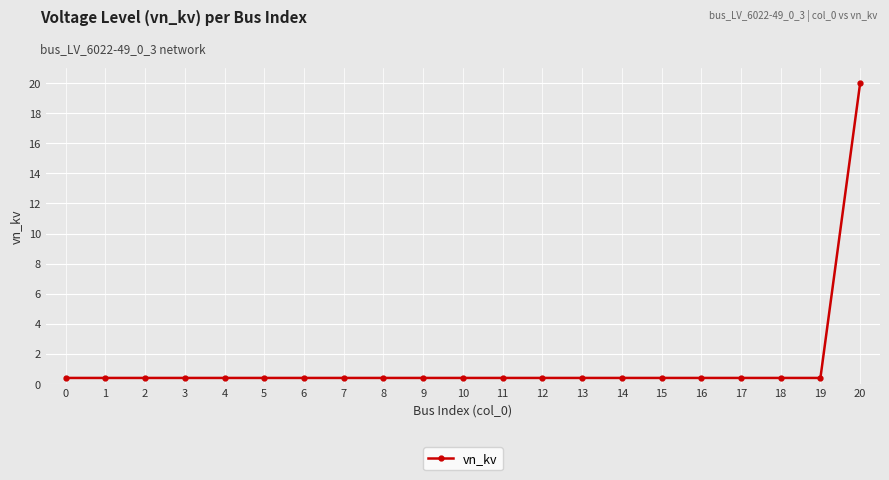

What is the sum of the values at 18 and 6?

0.8